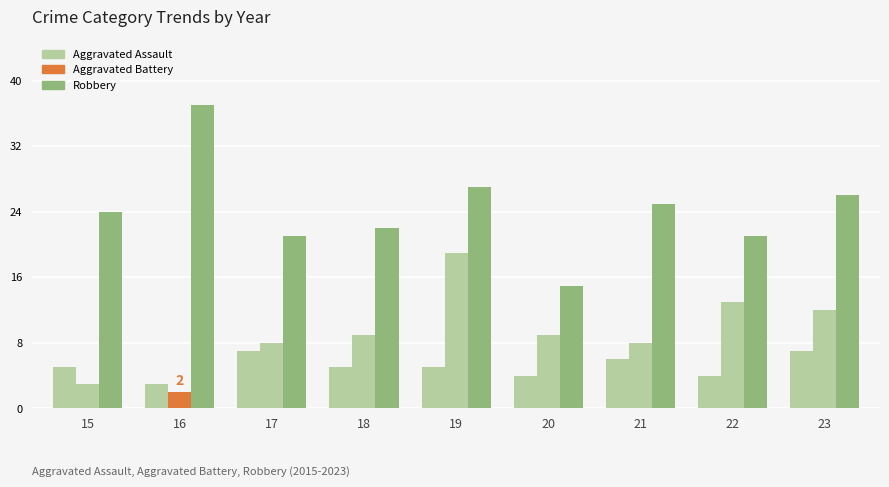

How many bars are there in total?

27